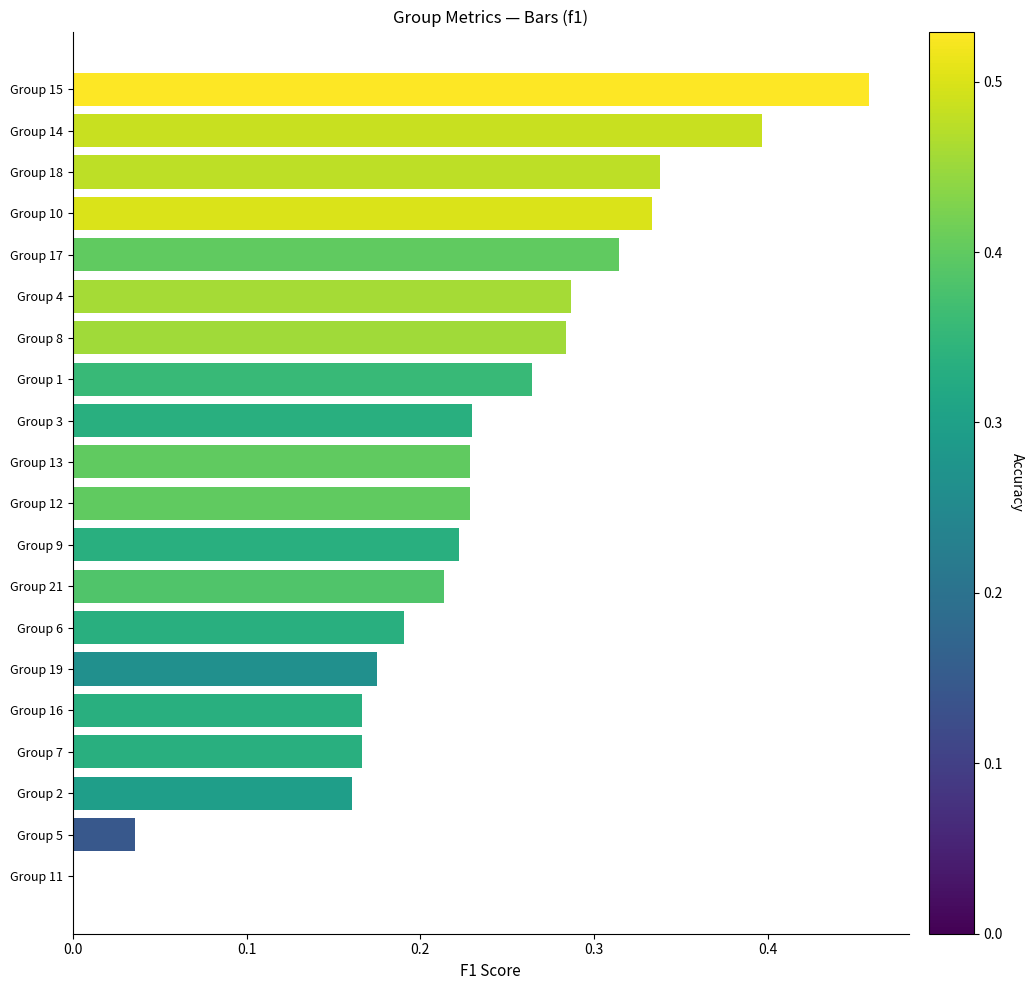

Which has a higher value, Group 17 or Group 5?

Group 17